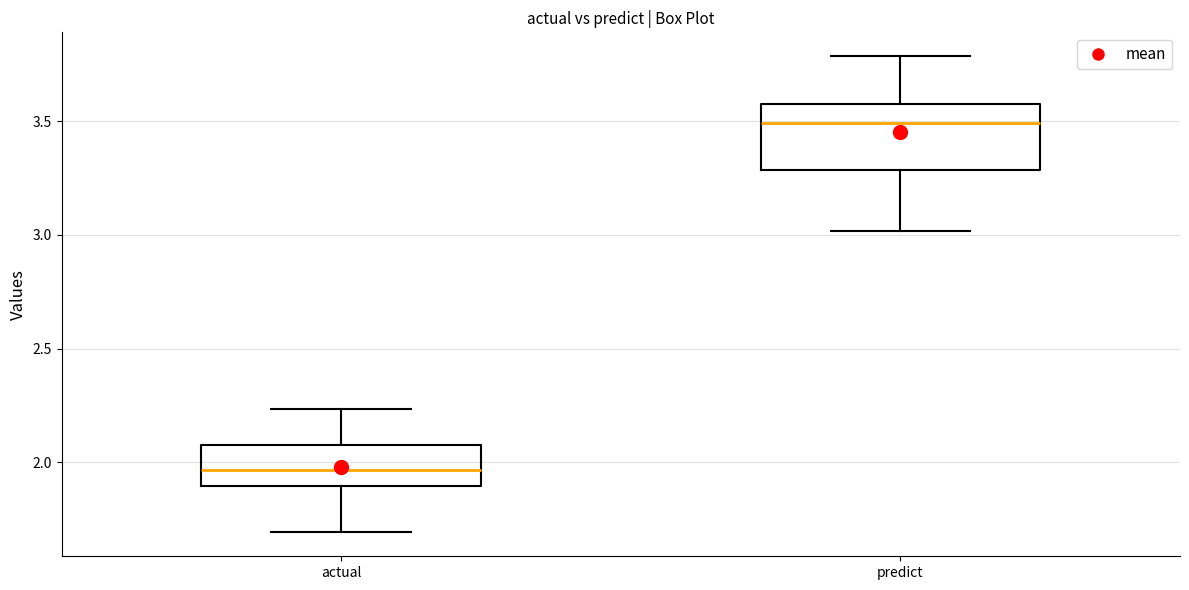

Where does the lower whisker of the box for predict end on the y-axis? The values are not printed on the chart, so give them approximately, as read against the axis.

3.00